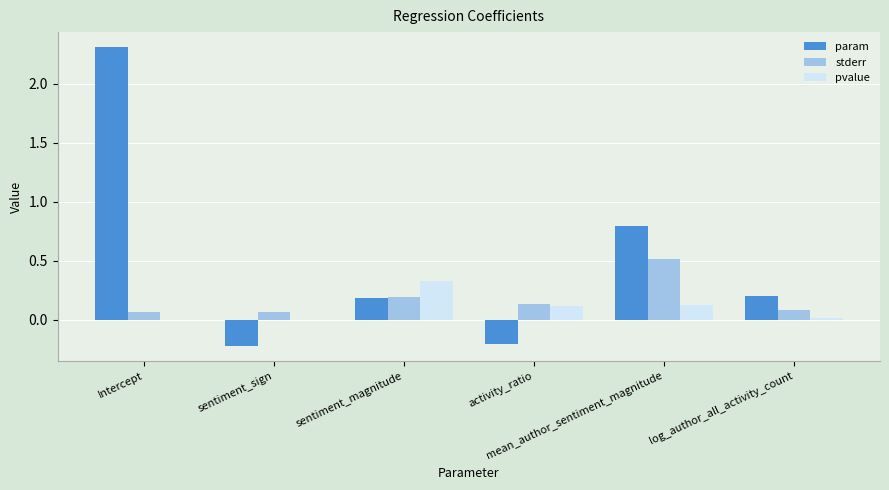

Which series has the largest total across all categories?

param